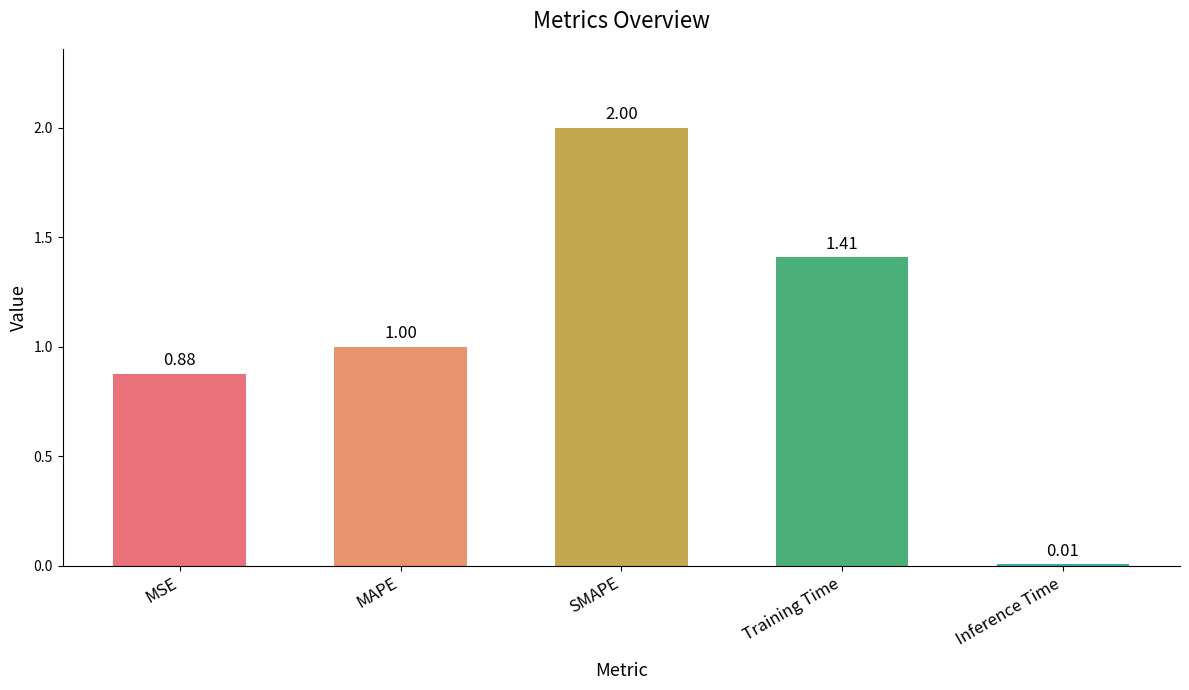

What is the label of the 4th bar from the left?

Training Time